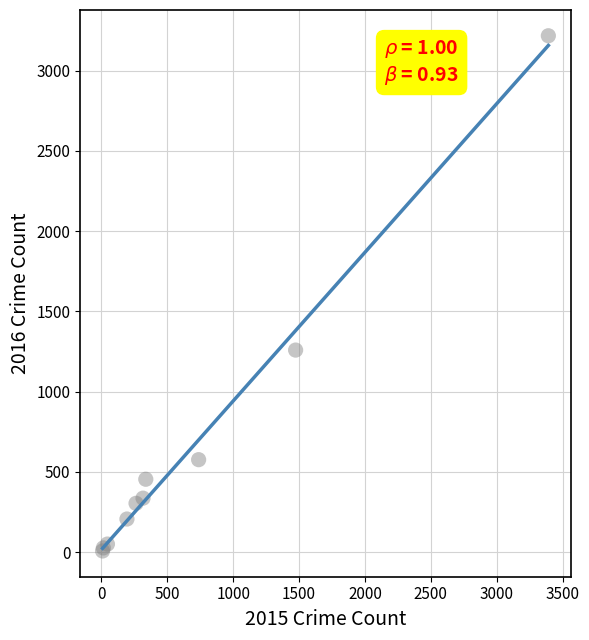

What Y value in the scatter plot is closest to 1612?

1259